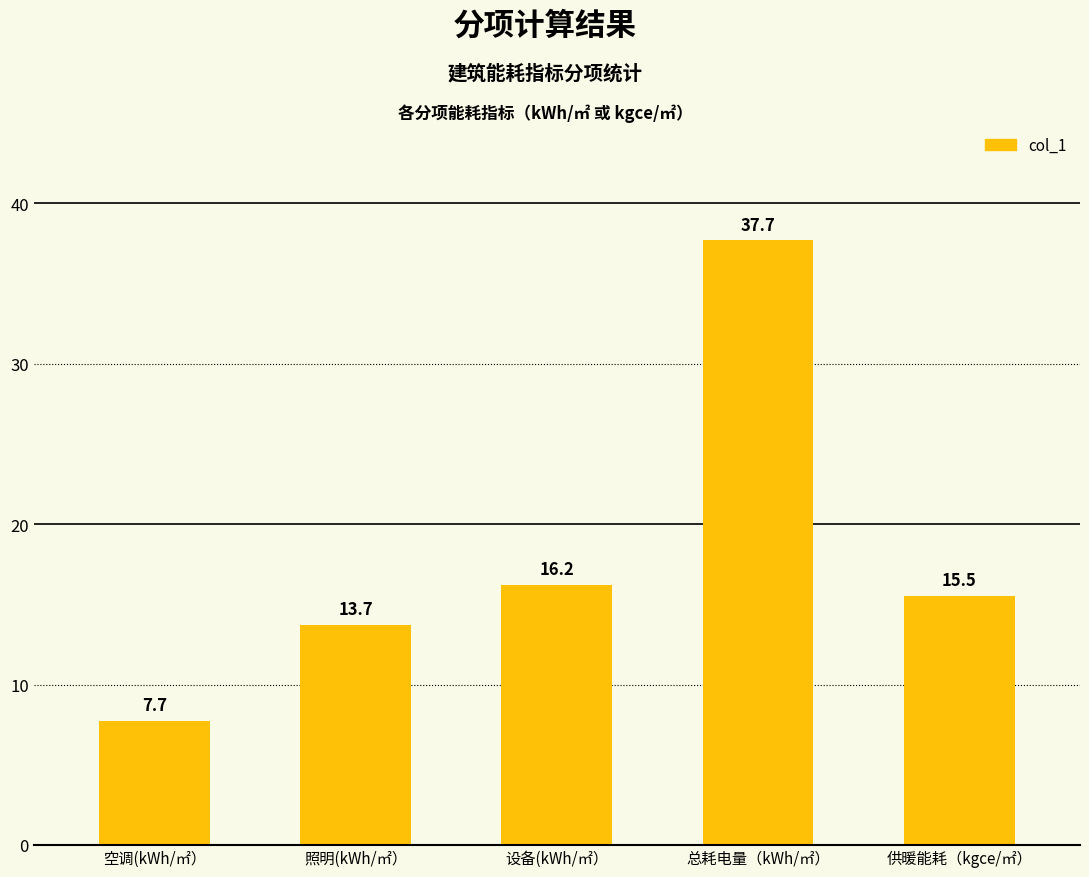

What is the sum of all values?

90.9